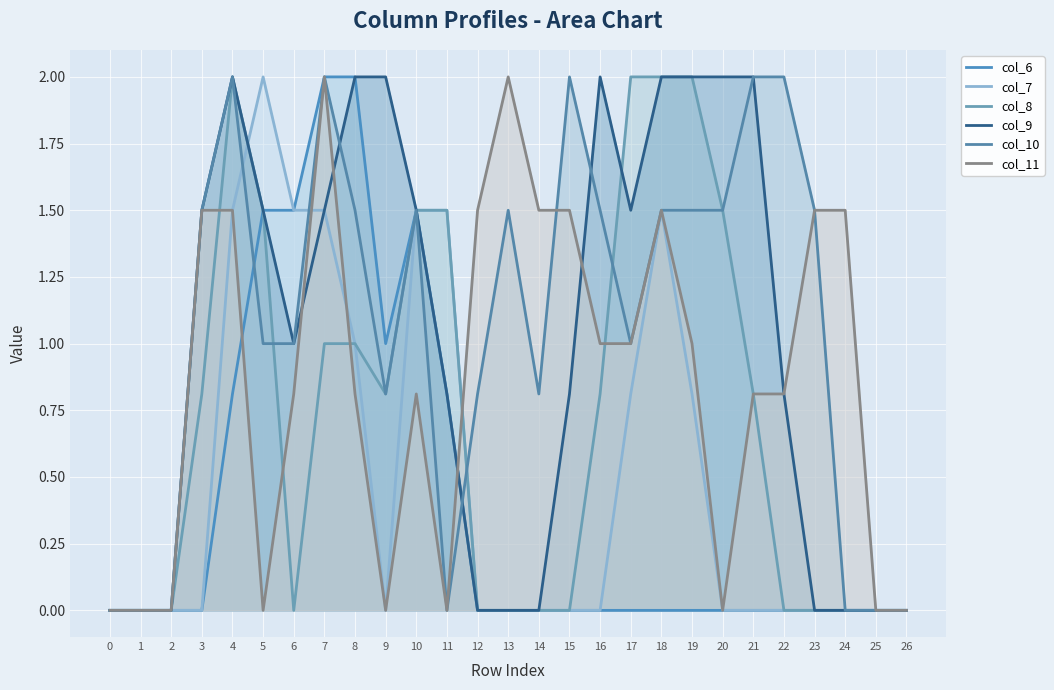

Which series changed the most between 13 and 22?

col_11